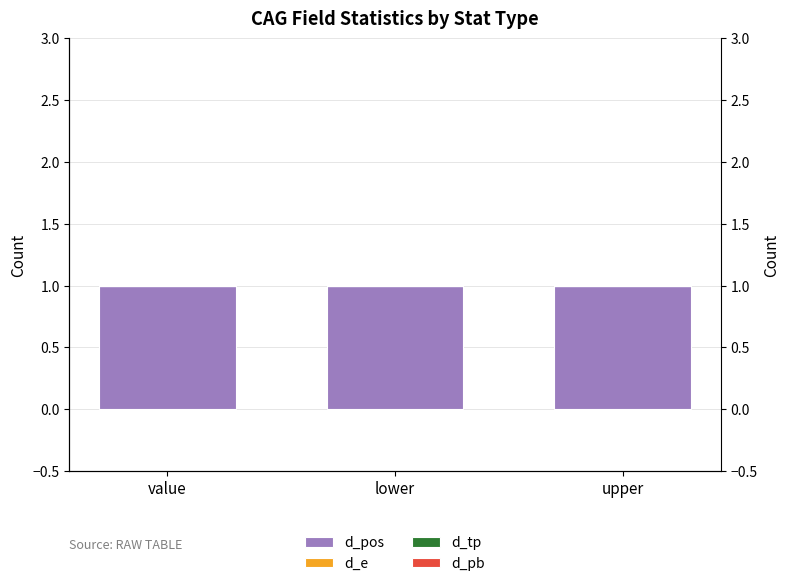

Reading left to right, extract all data points from this chart.

d_pos: value=1	lower=1	upper=1
d_e: value=0	lower=0	upper=0
d_tp: value=0	lower=0	upper=0
d_pb: value=0	lower=0	upper=0